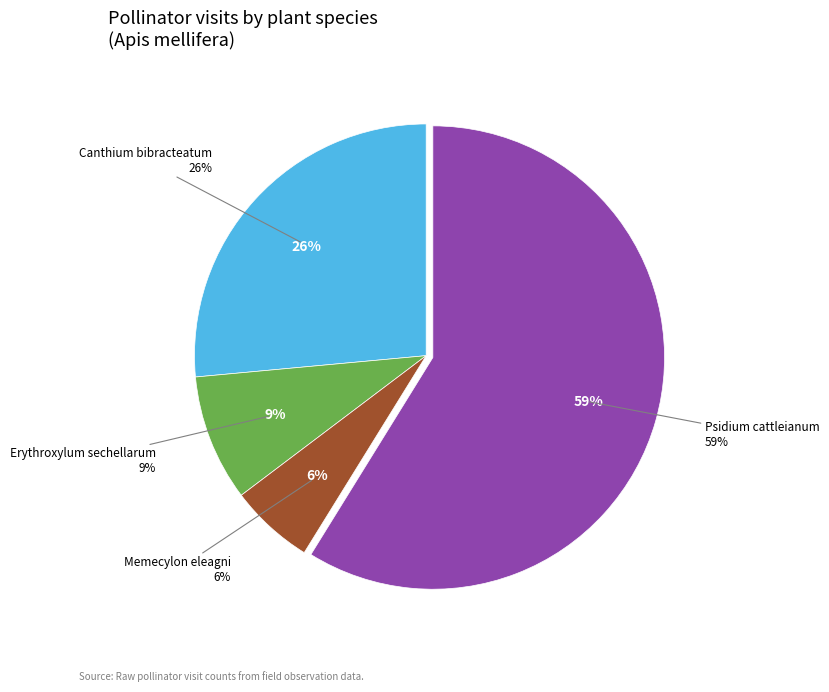

Which category has the biggest portion of the pie?

Psidium cattleianum